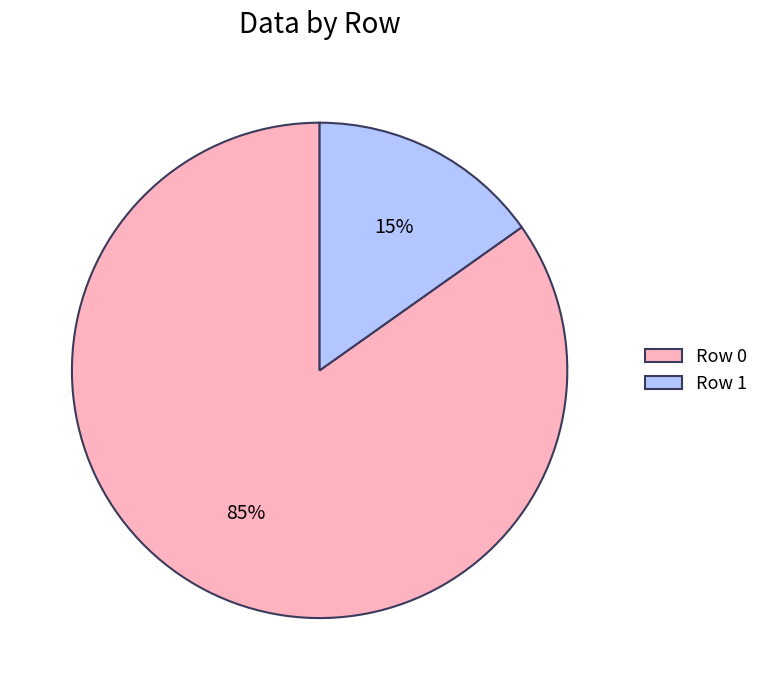

Combined, do Row 0 and Row 1 account for over 50%?

Yes